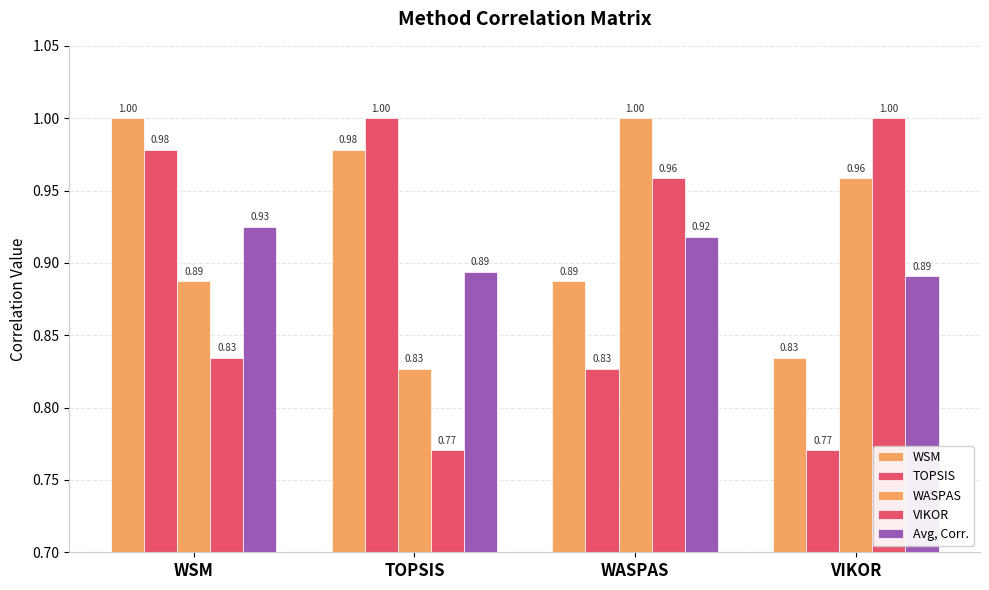

Are the bars horizontal?

No